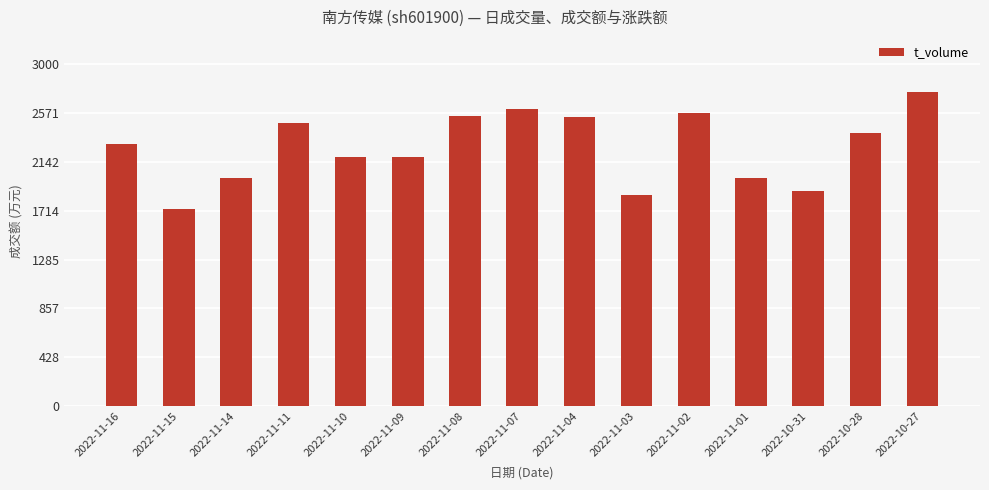

Count the number of data series in this chart.

1